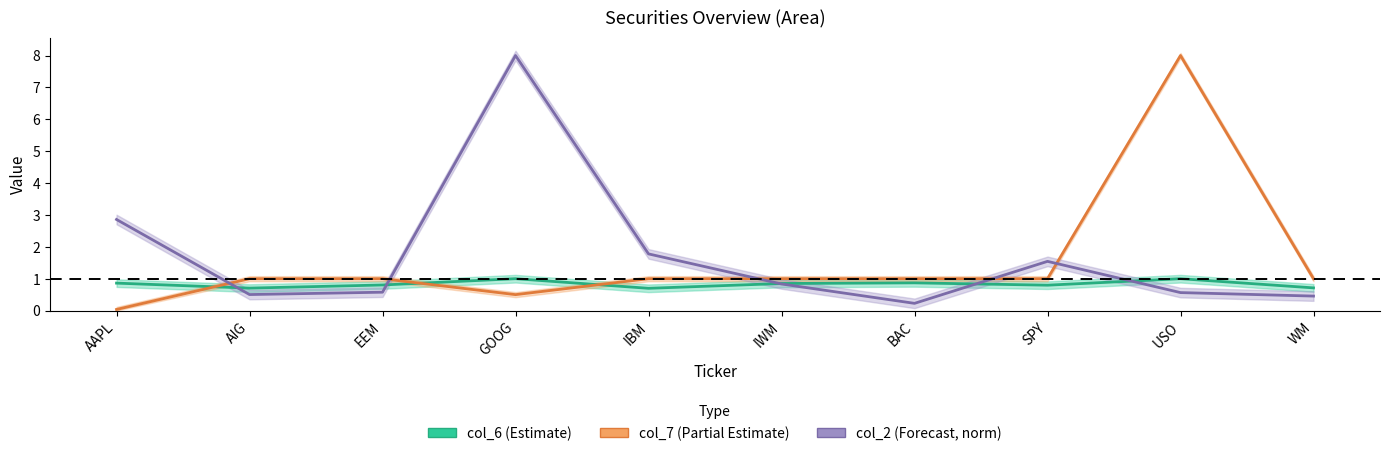

What is the label of the 3rd point from the left?

EEM